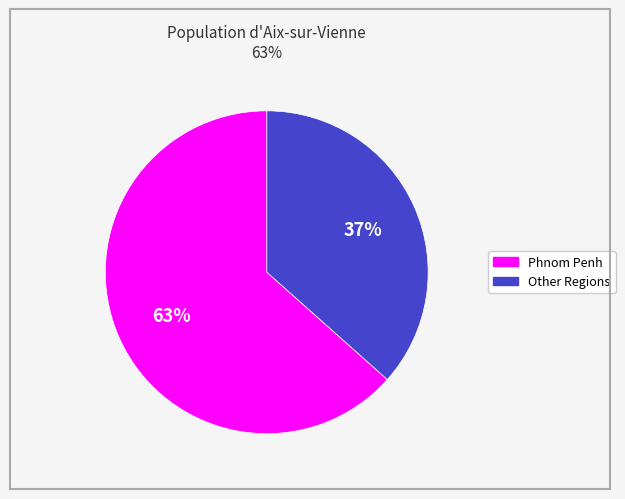

Does any single category account for the majority?

Yes